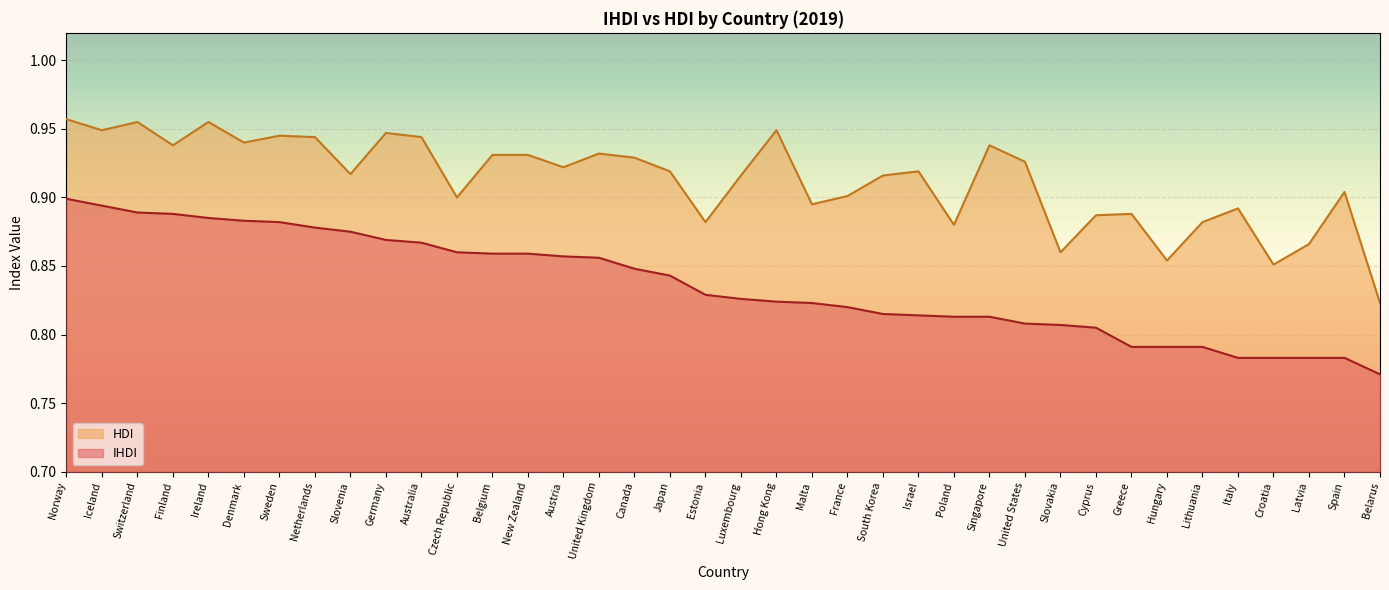

Is the value of HDI at United States greater than the value of IHDI at Spain?

Yes